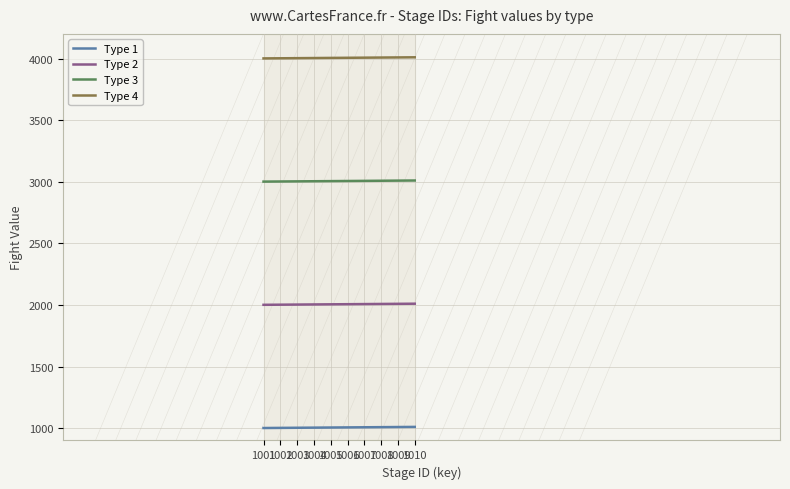

How many lines are shown in the chart?

4